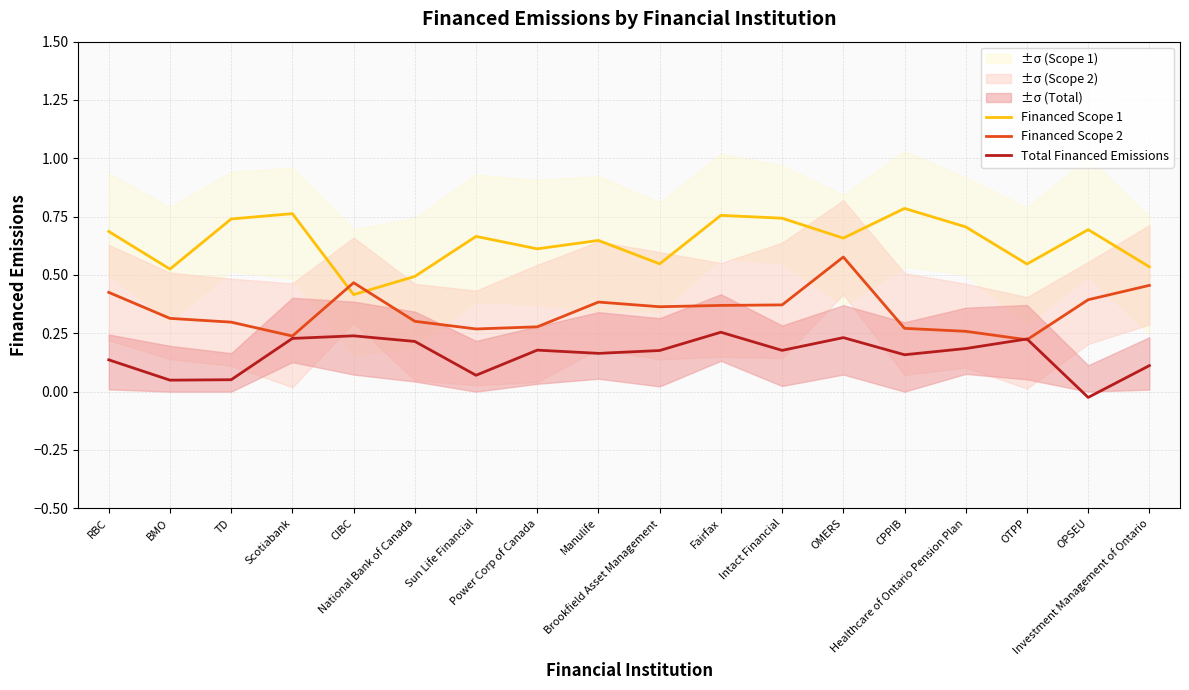

The Financed Scope 2 series shows 0.4 at BMO. True or false?

False